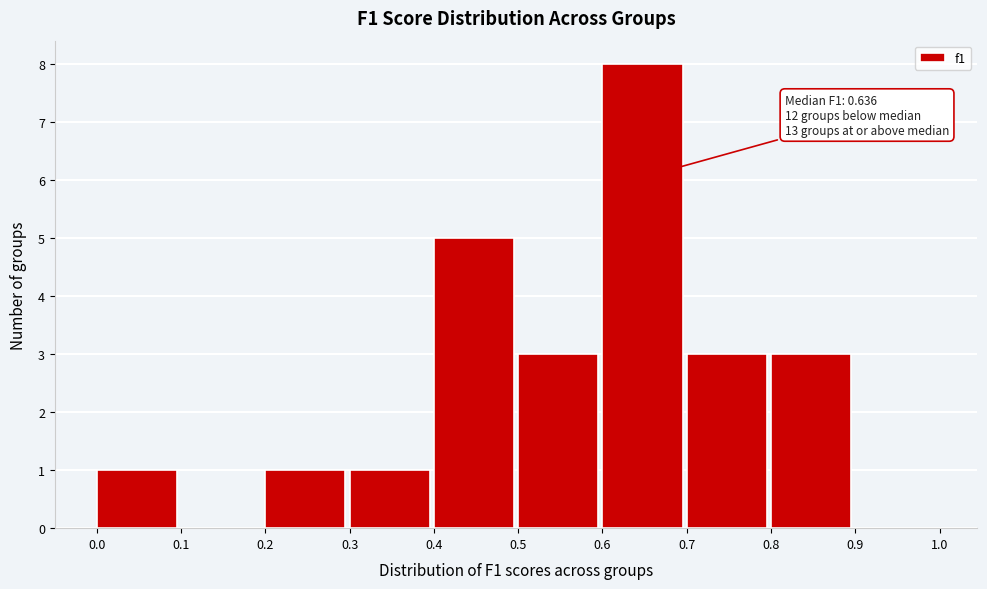

Over which range of the x-axis is the bar tallest?

0.6 to 0.7